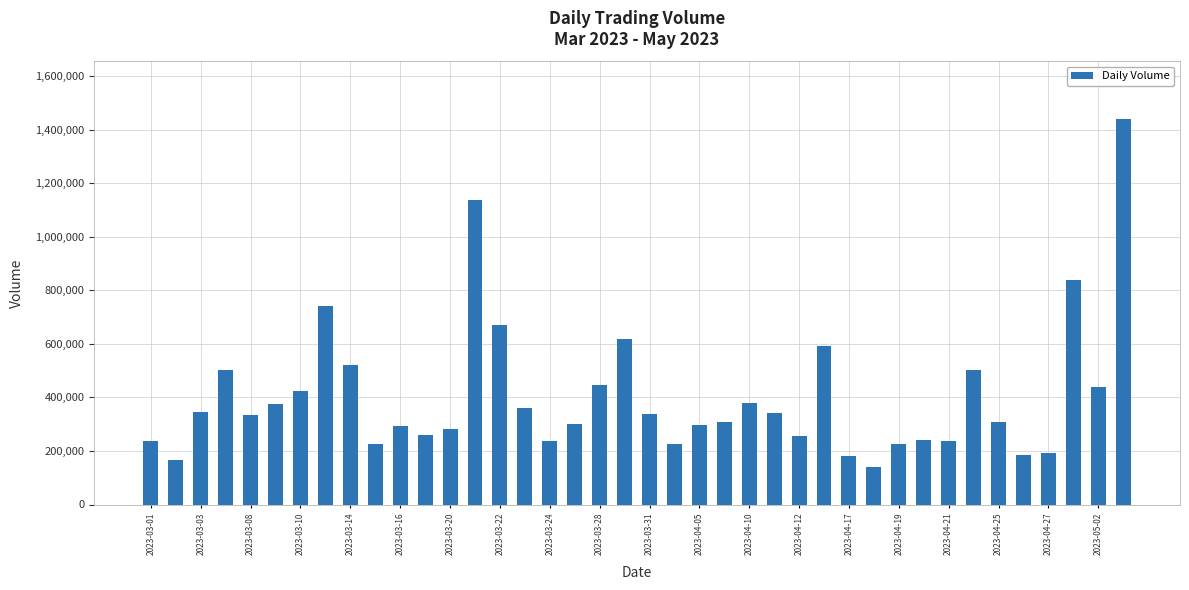

How many bars are there in total?

40